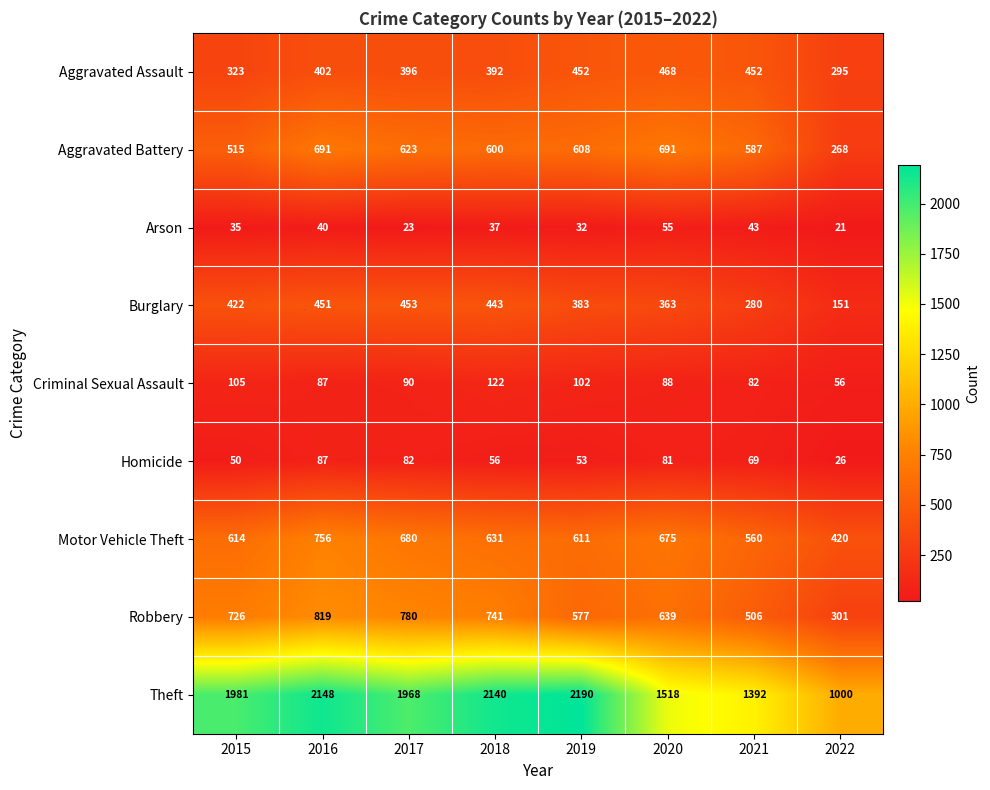

Which series has the largest total across all categories?

Theft